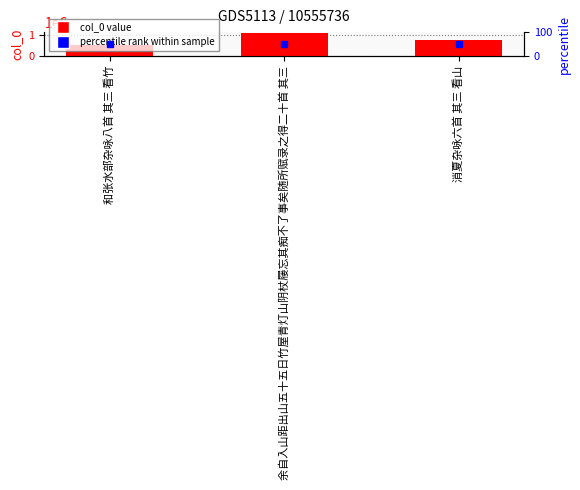

What is the approximate value at 和张水部杂咏八首 其三 看竹?

526370